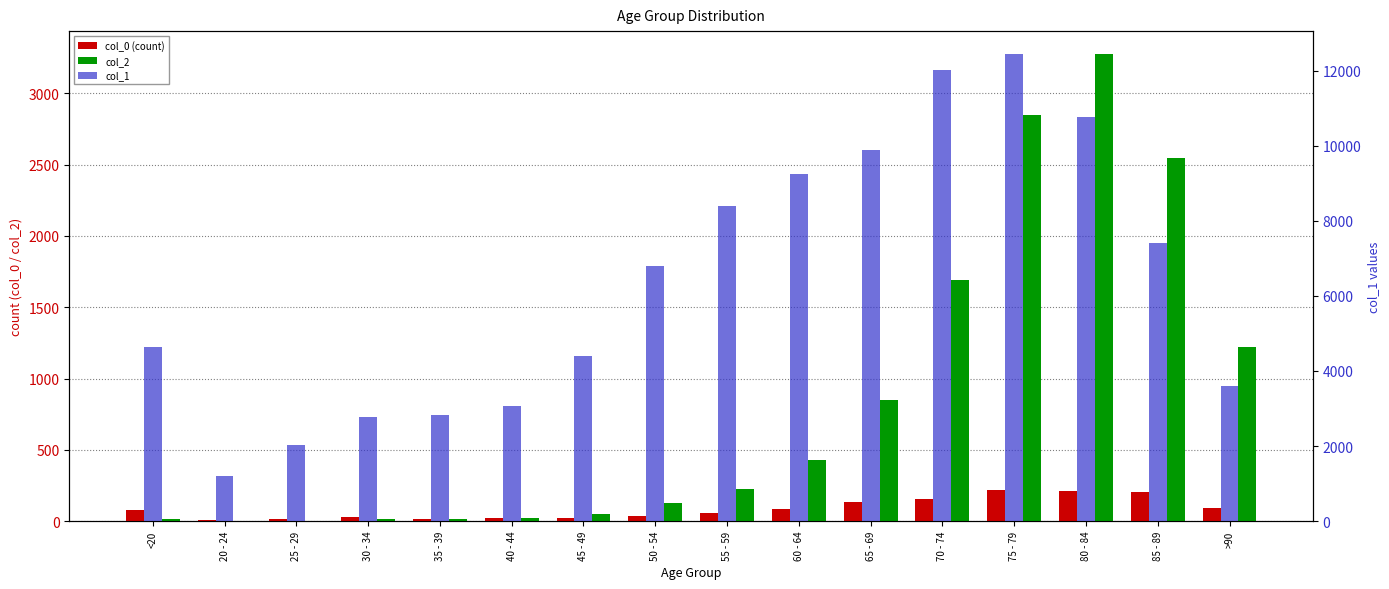

At 30 - 34, list the series in order from smallest to largest.

col_2, col_0 (count), col_1